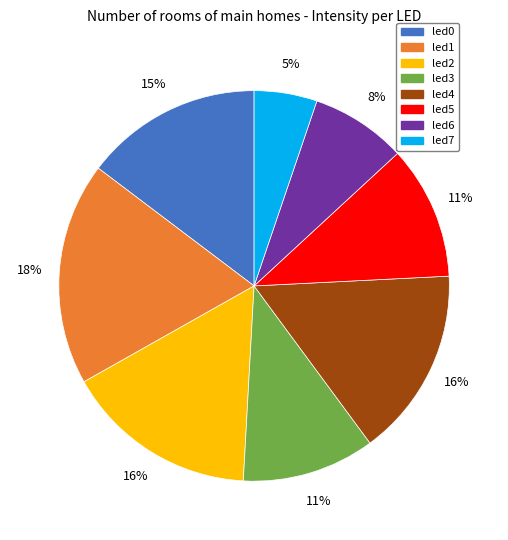

True or false: led1 accounts for 11% of the total.

False